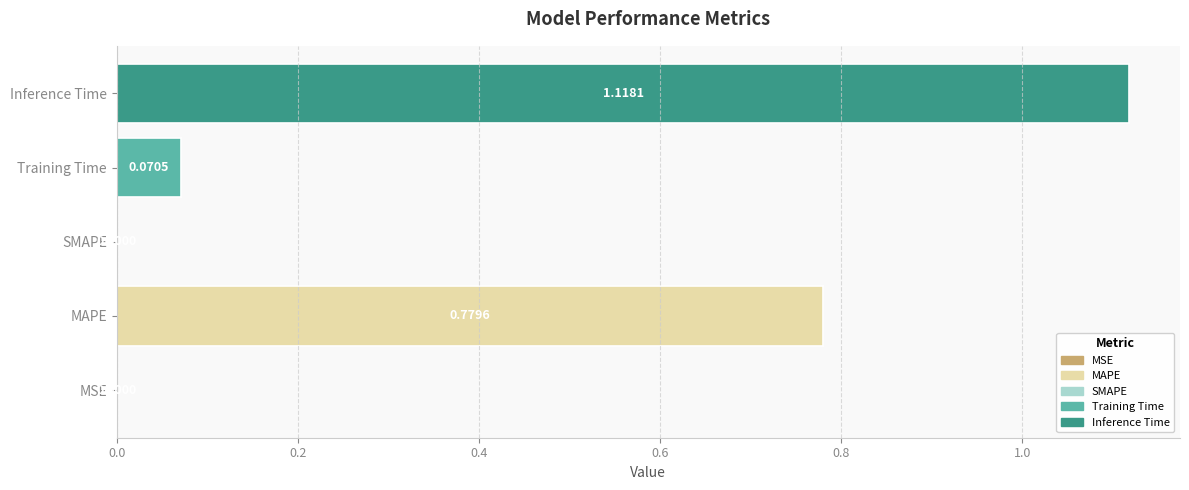

Which has a higher value, MSE or Inference Time?

Inference Time